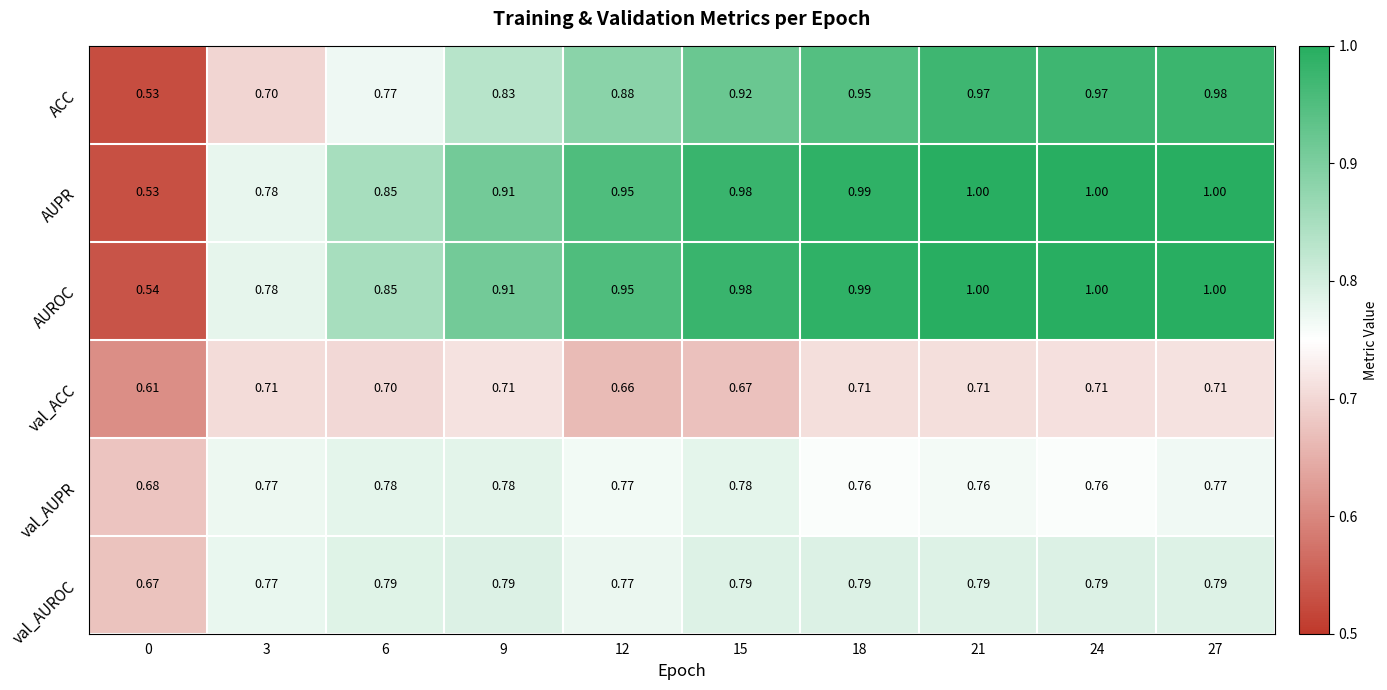

Is the value of AUPR at 3 greater than the value of val_ACC at 6?

Yes